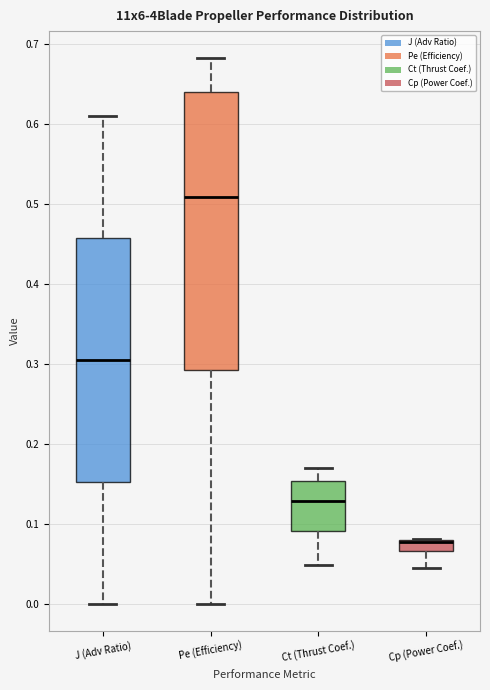

Where is the upper edge of the box for Cp (Power Coef.) on the y-axis? The values are not printed on the chart, so give them approximately, as read against the axis.

0.08